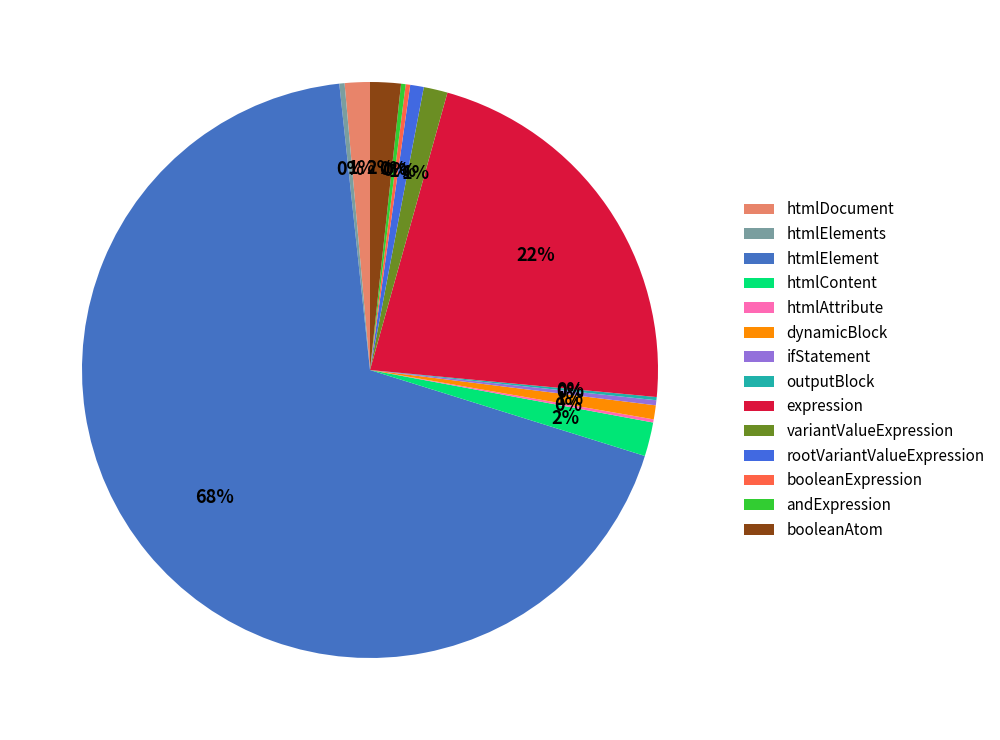

To the nearest percent, what is the average slice percentage?

7%